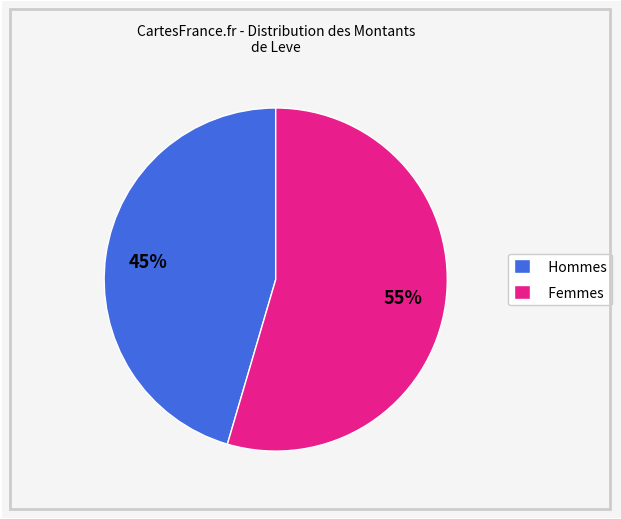

Combined, do Hommes and Femmes account for over 50%?

Yes